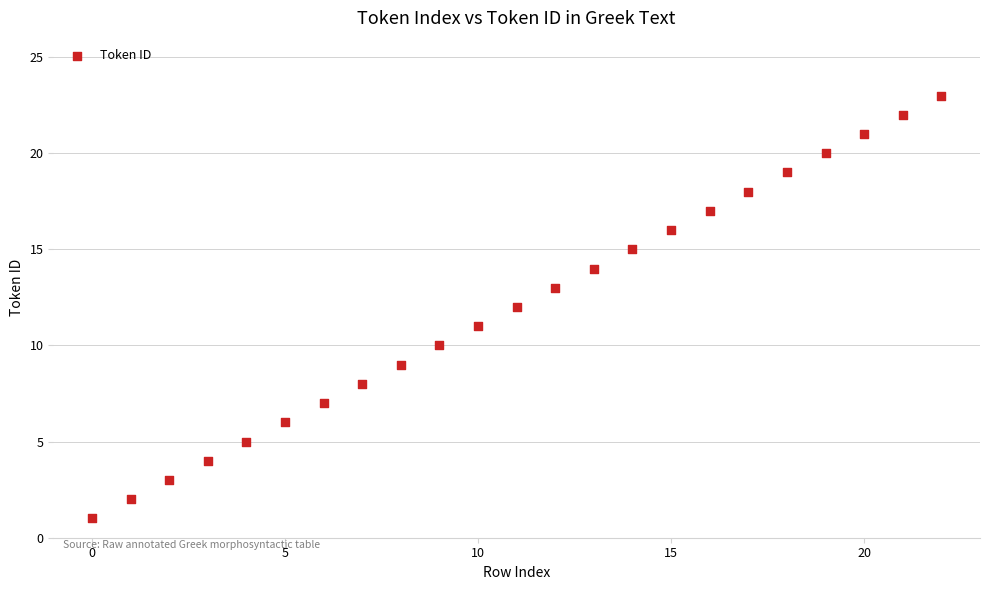

What is the range of Y values (max minus min)?

22